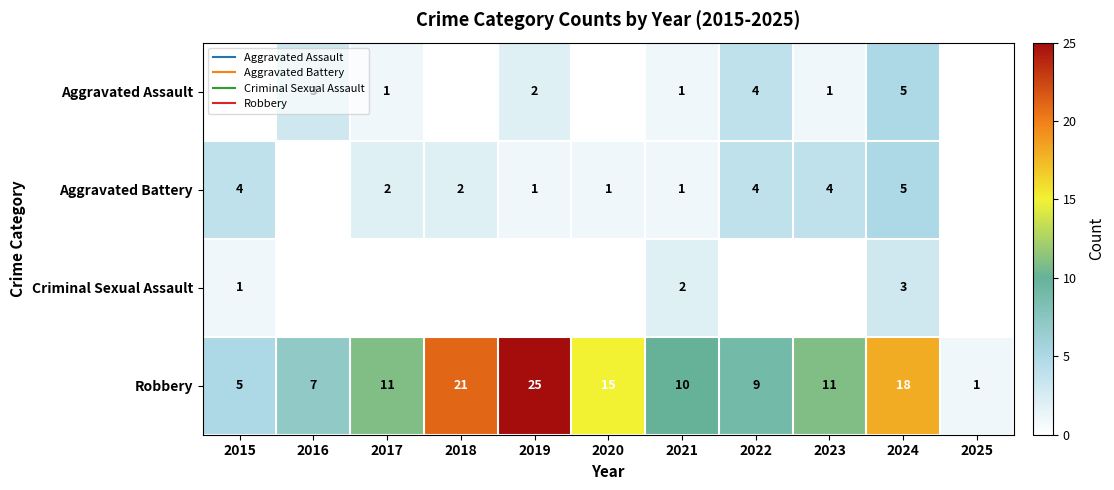

How many Aggravated Assault values are between 2 and 4?

3